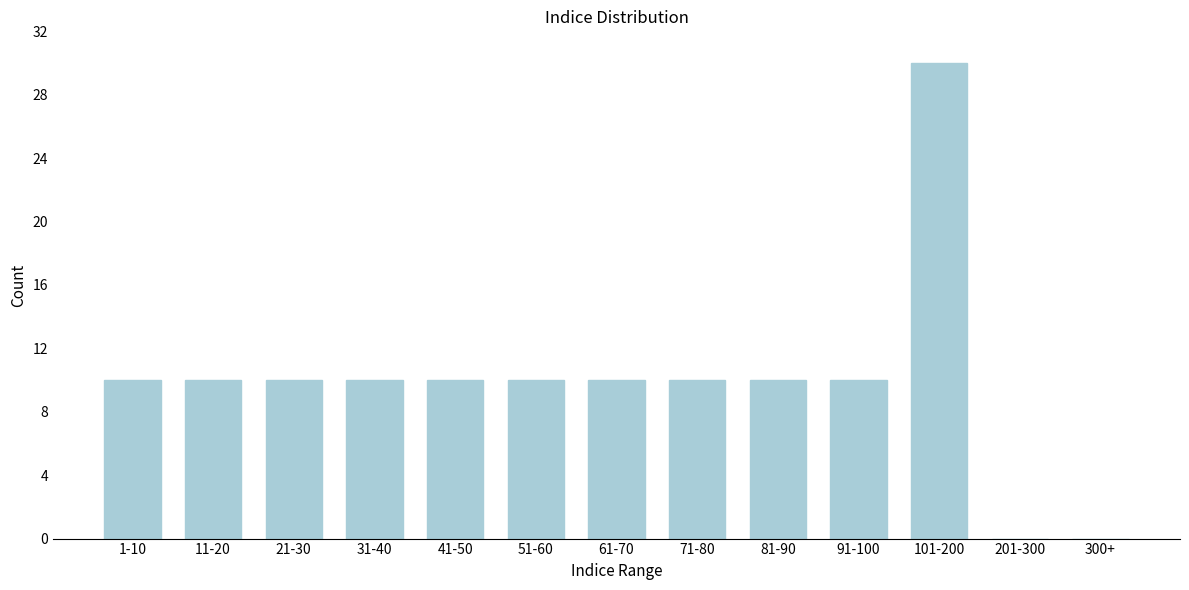

Reading left to right, transcribe all the data shown in this chart.

1-10=10	11-20=10	21-30=10	31-40=10	41-50=10	51-60=10	61-70=10	71-80=10	81-90=10	91-100=10	101-200=30	201-300=0	300+=0